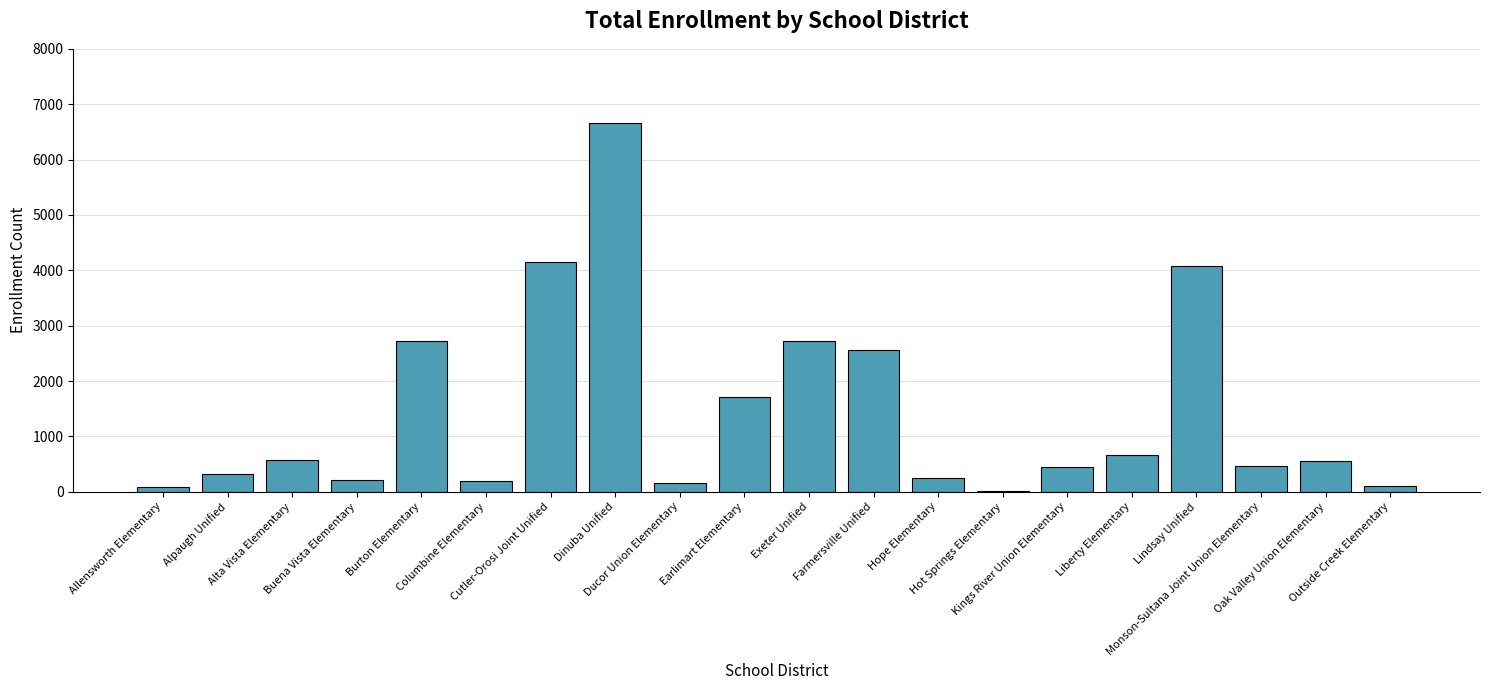

Which label corresponds to the largest value in the chart?

Dinuba Unified